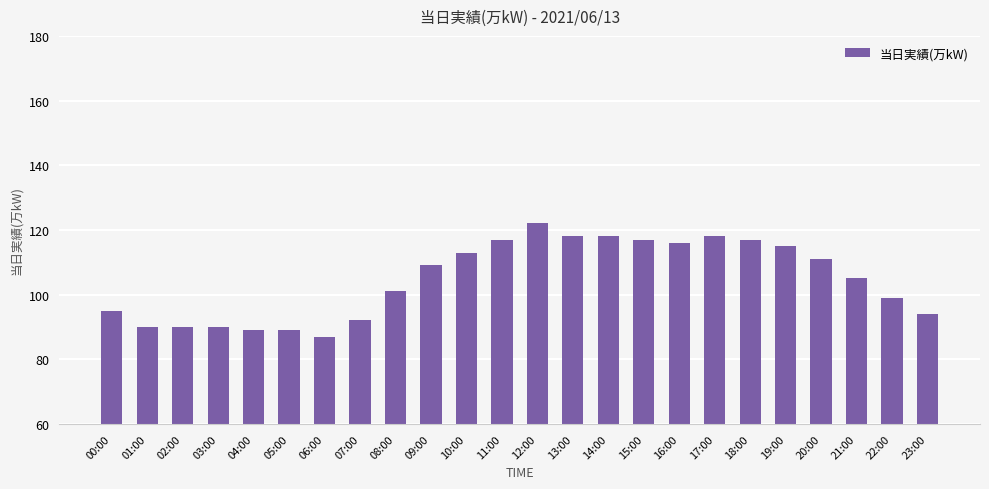

What is the minimum value shown in the chart?

87